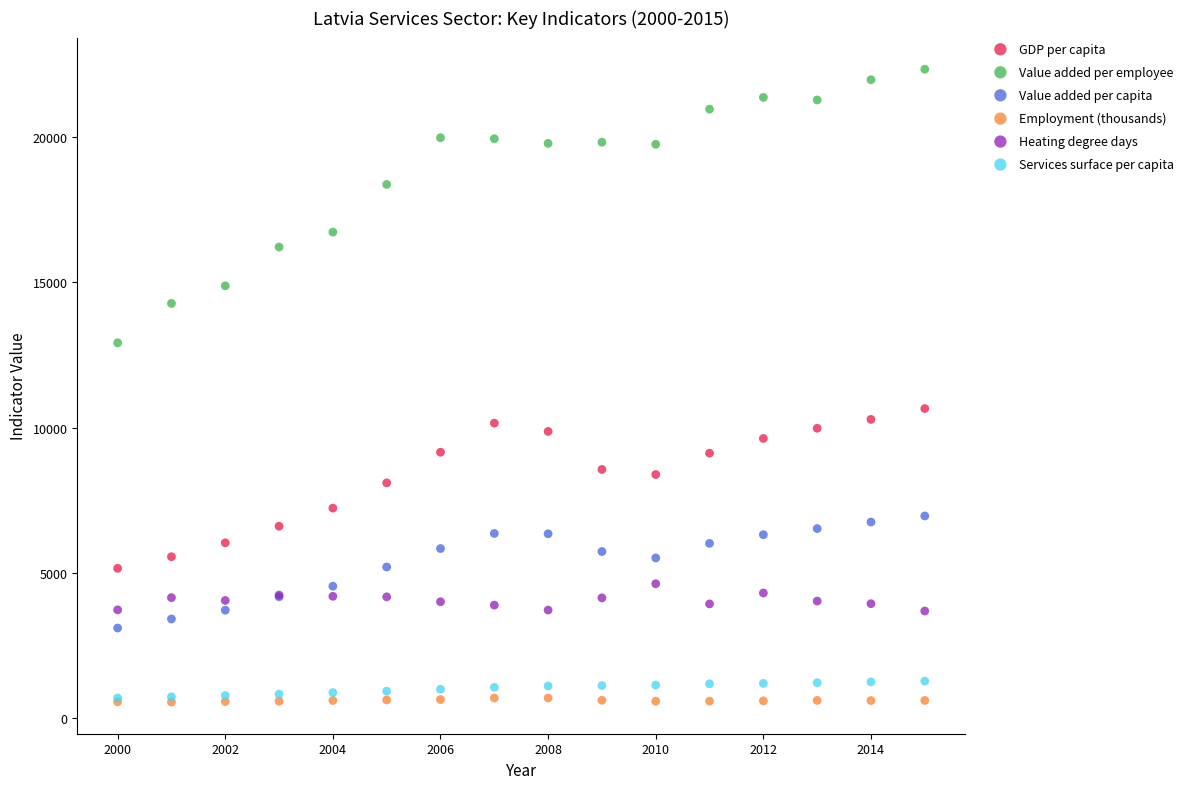

Across all series, what Y value is closest to 11443?

10656.7